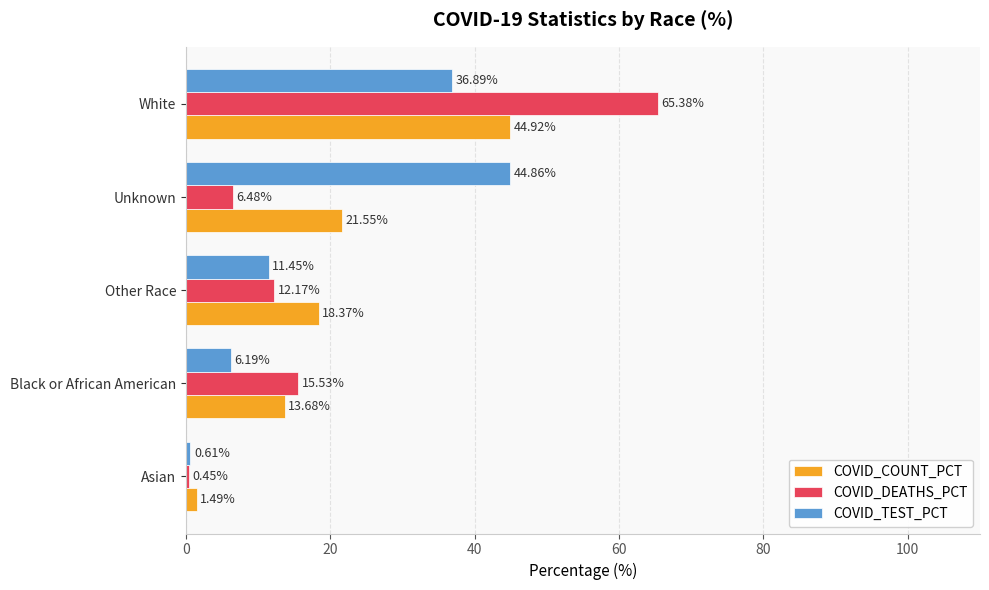

Which category has the highest value in the COVID_DEATHS_PCT series?

White